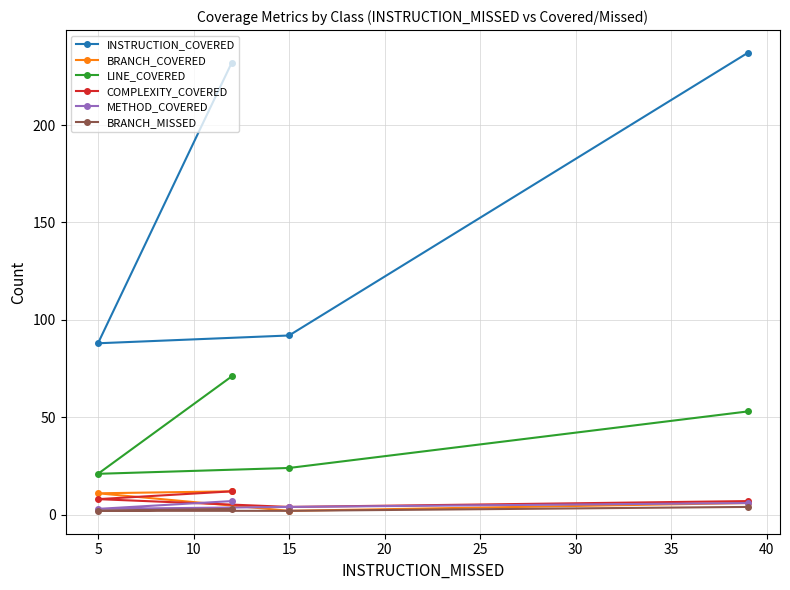

What is the maximum value shown in the chart?

237